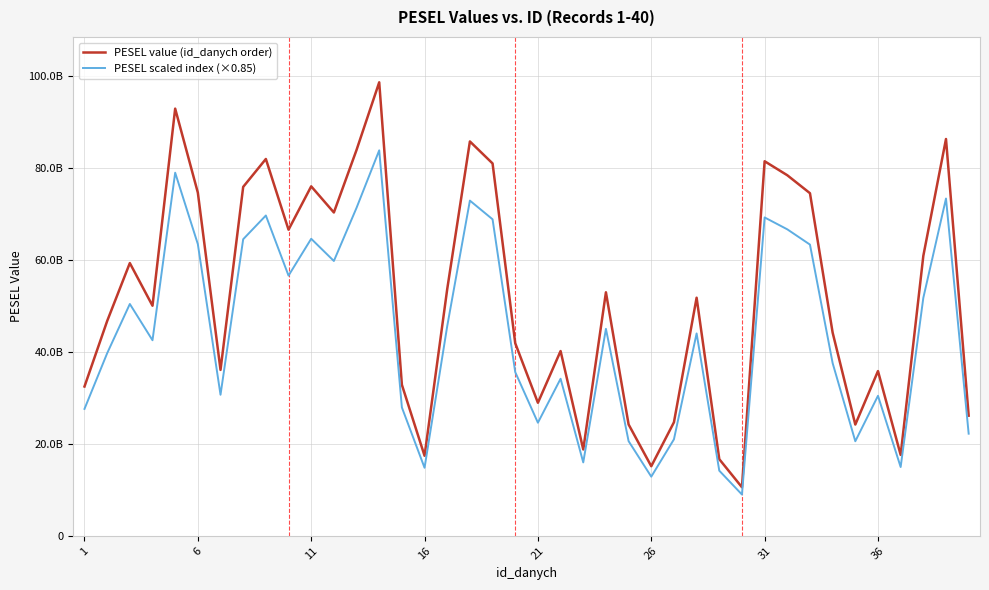

How many interior local peaks does the PESEL scaled index (×0.85) series have?

12